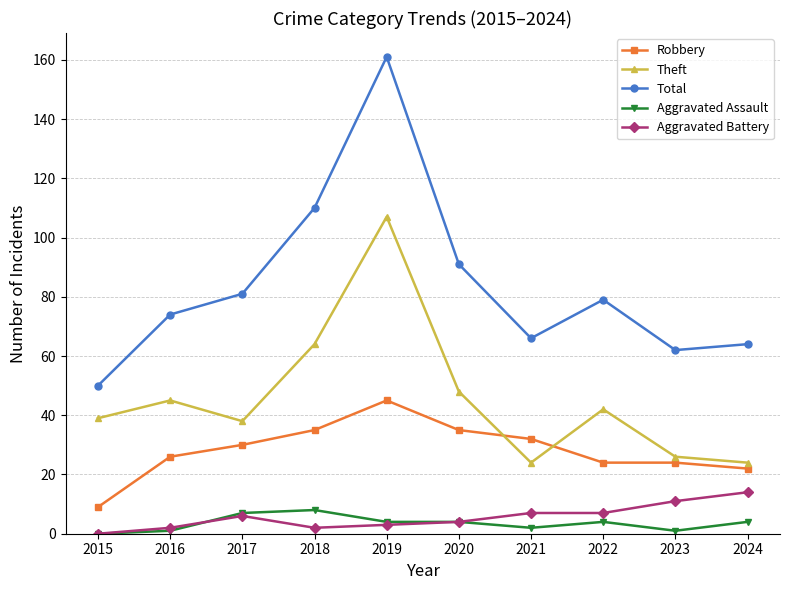

True or false: Aggravated Assault and Total cross at least once.

False